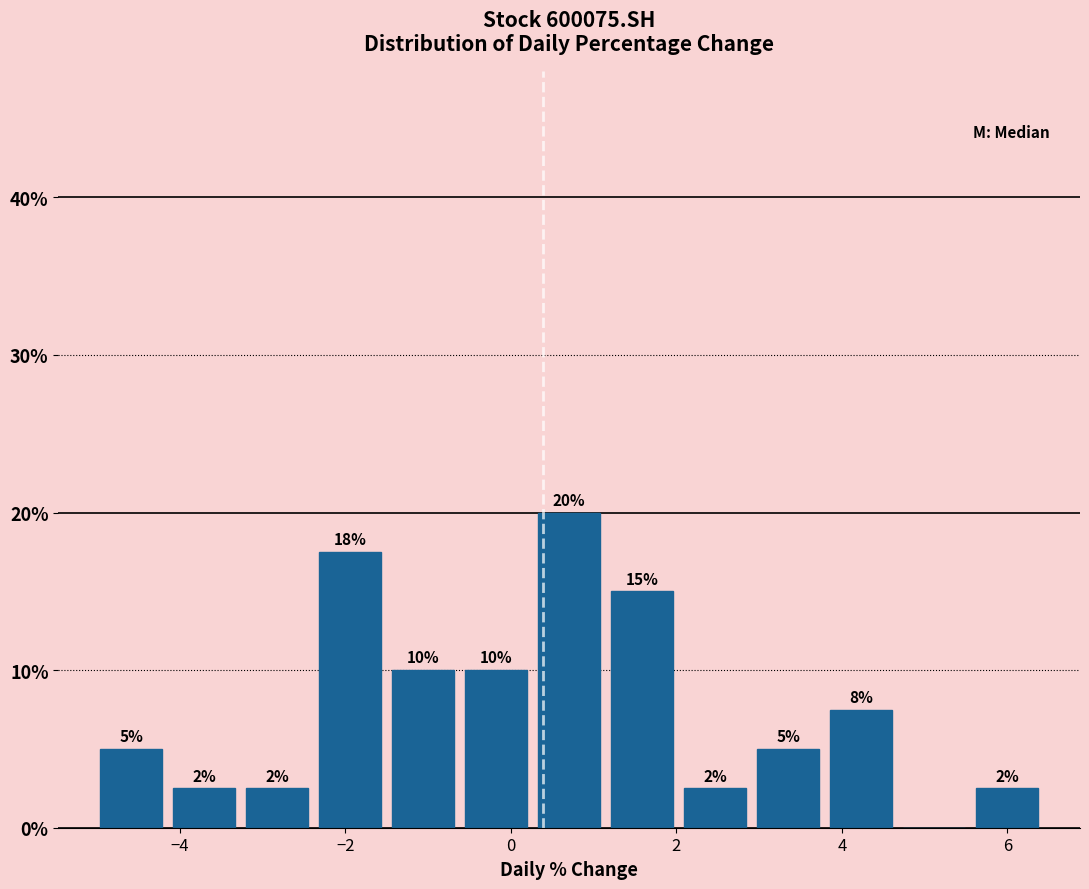

Which range on the x-axis has the tallest bar?

0.2 to 1.2